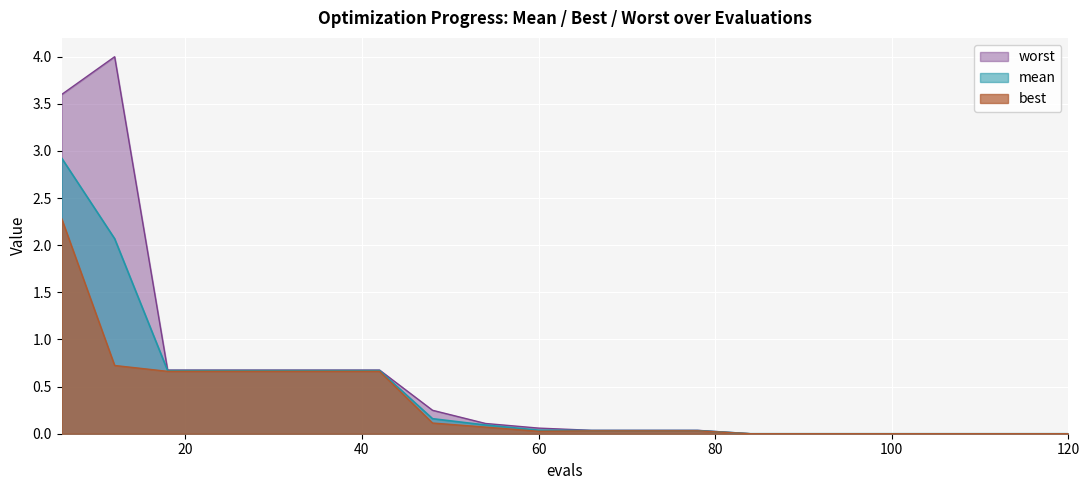

What is the highest value of the best series?

2.3